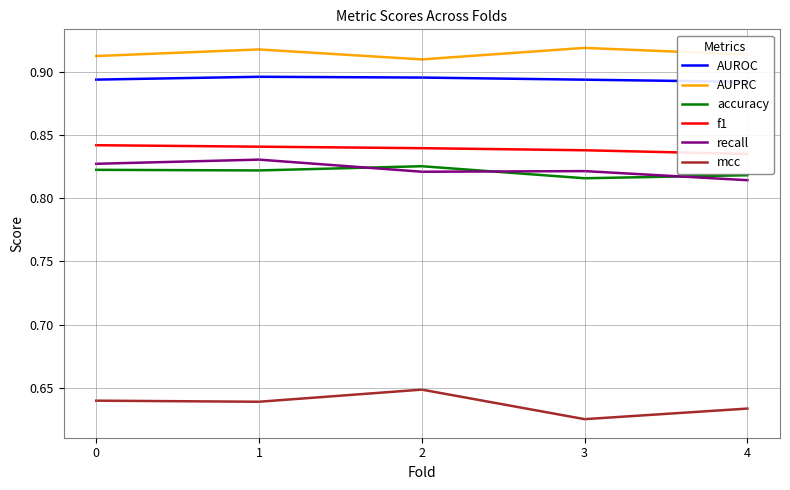

Rank the categories by AUROC value from highest to lowest.

1, 2, 0, 3, 4